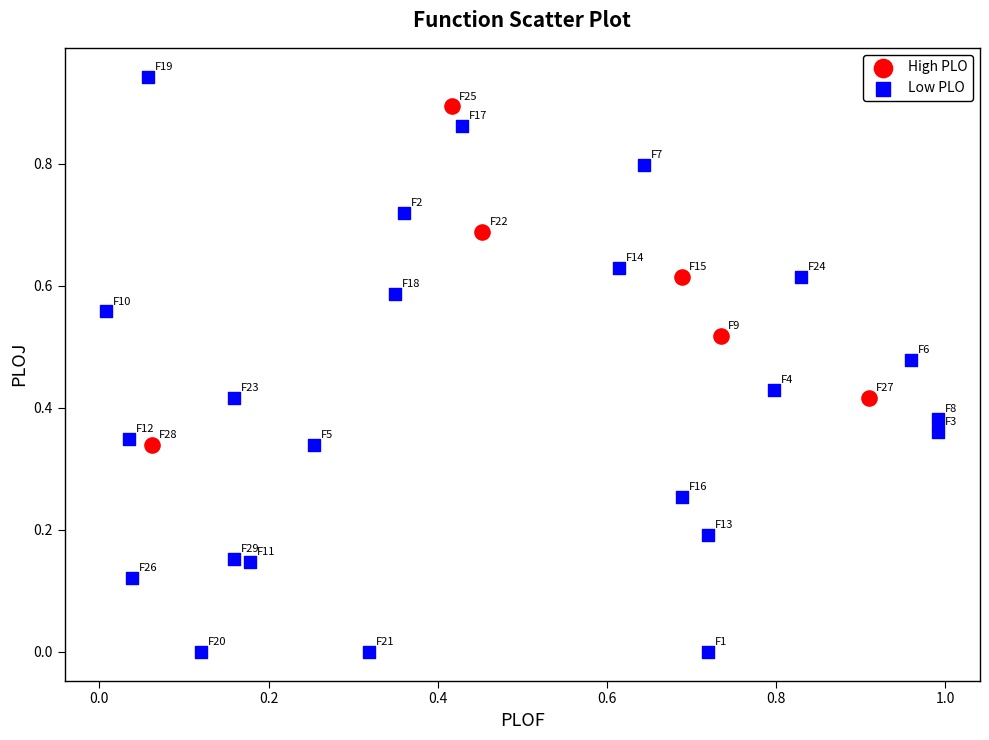

Which series contains the highest Y value?

Low PLO